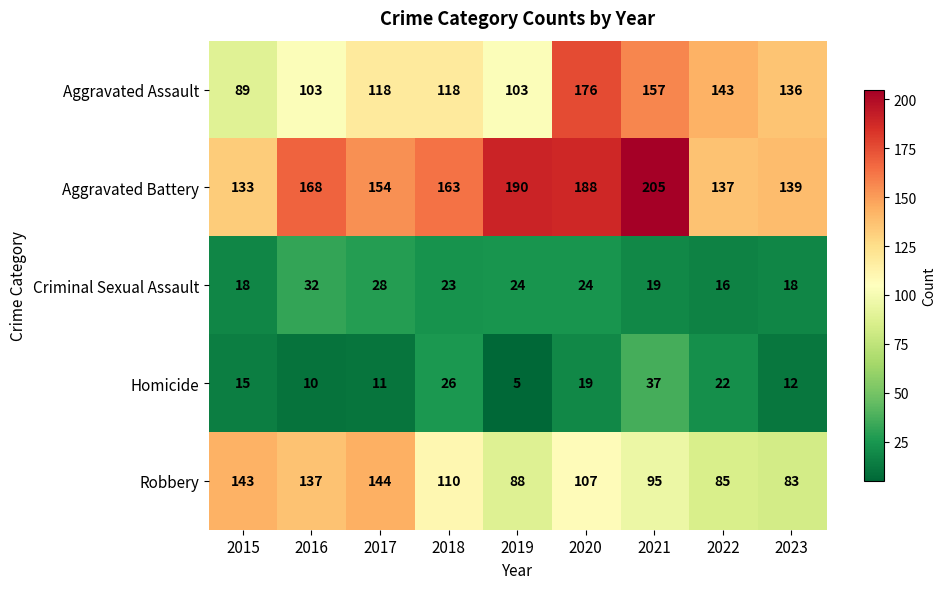

At 2023, list the series in order from smallest to largest.

Homicide, Criminal Sexual Assault, Robbery, Aggravated Assault, Aggravated Battery